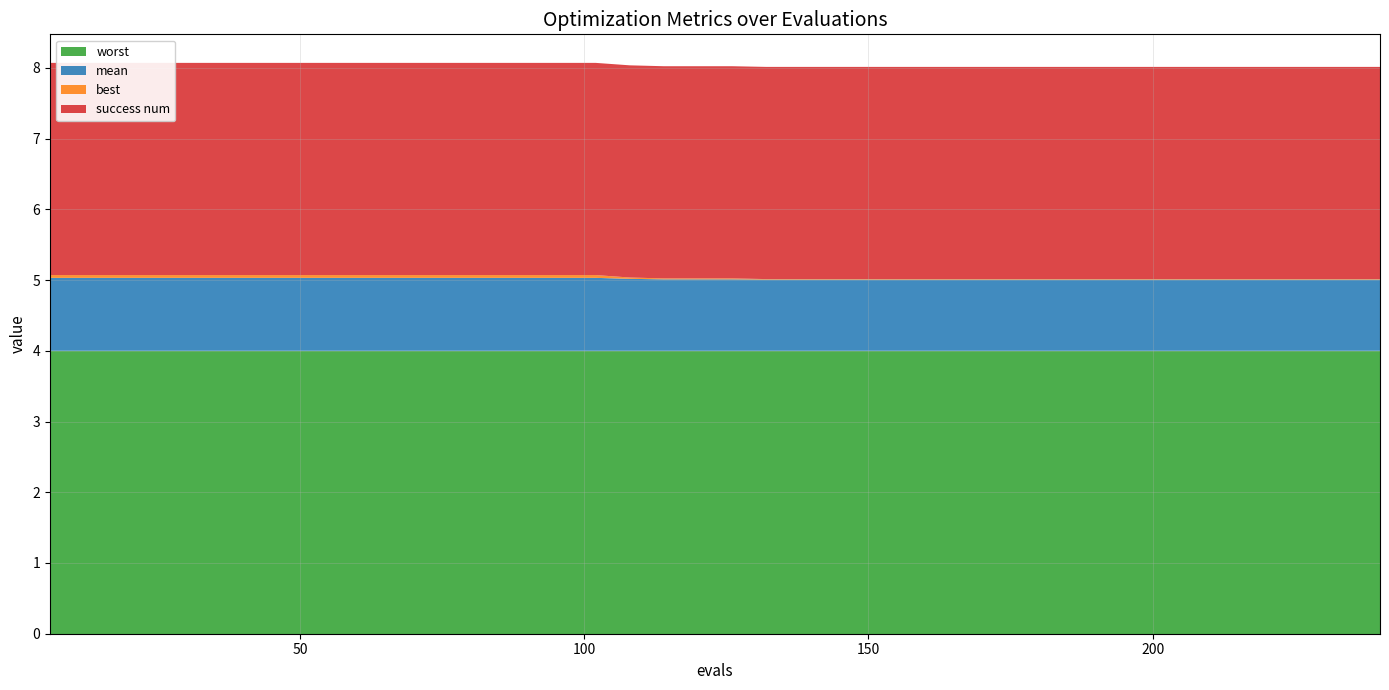

Reading left to right, what are all the values shown in this chart?

mean: 1.0	1.0	1.0	1.0	1.0	1.0	1.0	1.0	1.0	1.0	1.0	1.0	1.0	1.0	1.0	1.0	1.0	1.0	1.0	1.0	1.0	1.0	1.0	1.0	1.0	1.0	1.0	1.0	1.0	1.0	1.0	1.0	1.0	1.0	1.0	1.0	1.0	1.0	1.0	1.0
best: 0.0	0.0	0.0	0.0	0.0	0.0	0.0	0.0	0.0	0.0	0.0	0.0	0.0	0.0	0.0	0.0	0.0	0.0	0.0	0.0	0.0	0.0	0.0	0.0	0.0	0.0	0.0	0.0	0.0	0.0	0.0	0.0	0.0	0.0	0.0	0.0	0.0	0.0	0.0	0.0
worst: 4.0	4.0	4.0	4.0	4.0	4.0	4.0	4.0	4.0	4.0	4.0	4.0	4.0	4.0	4.0	4.0	4.0	4.0	4.0	4.0	4.0	4.0	4.0	4.0	4.0	4.0	4.0	4.0	4.0	4.0	4.0	4.0	4.0	4.0	4.0	4.0	4.0	4.0	4.0	4.0
success num: 3.0	3.0	3.0	3.0	3.0	3.0	3.0	3.0	3.0	3.0	3.0	3.0	3.0	3.0	3.0	3.0	3.0	3.0	3.0	3.0	3.0	3.0	3.0	3.0	3.0	3.0	3.0	3.0	3.0	3.0	3.0	3.0	3.0	3.0	3.0	3.0	3.0	3.0	3.0	3.0